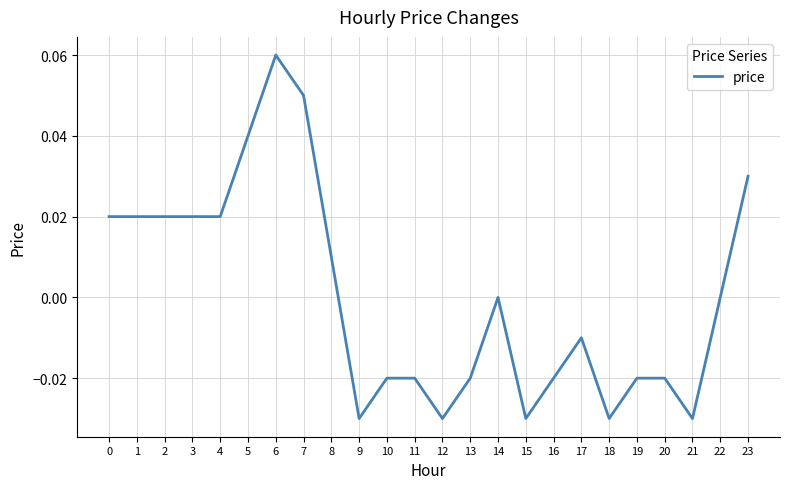

Is it true that the value at 20 is -0.0?

True